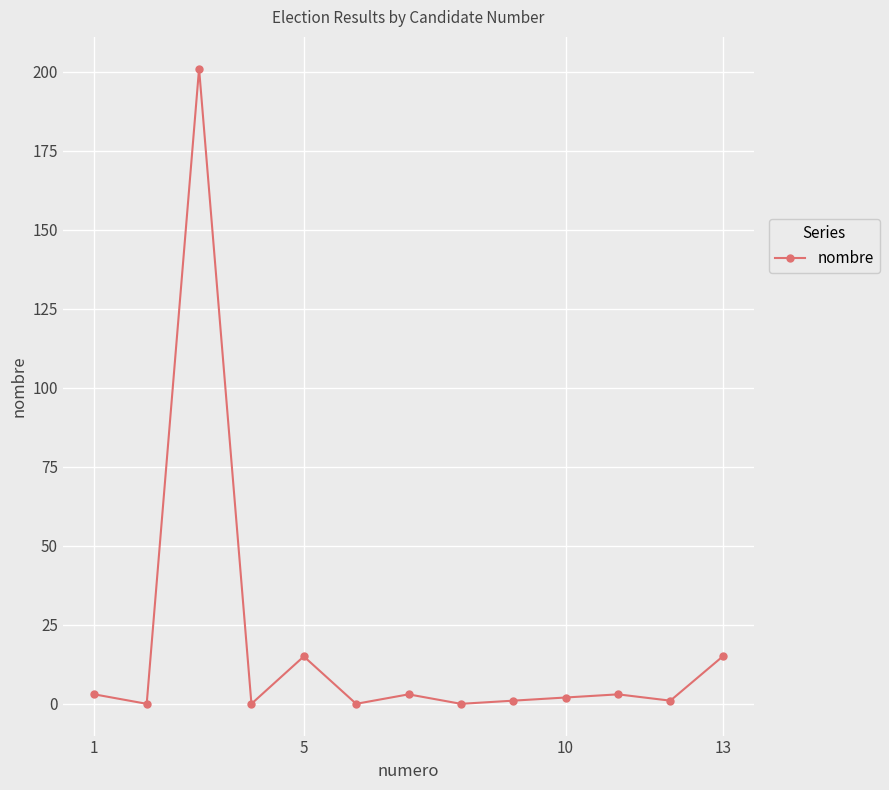

What is the maximum value shown in the chart?

201